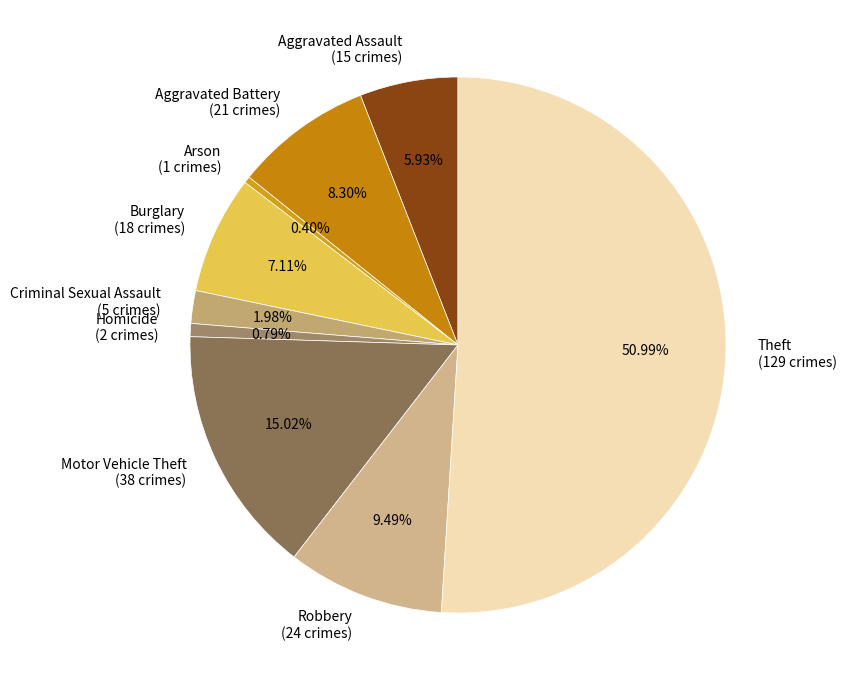

What percentage is NOT represented by Aggravated Battery?

91.7%